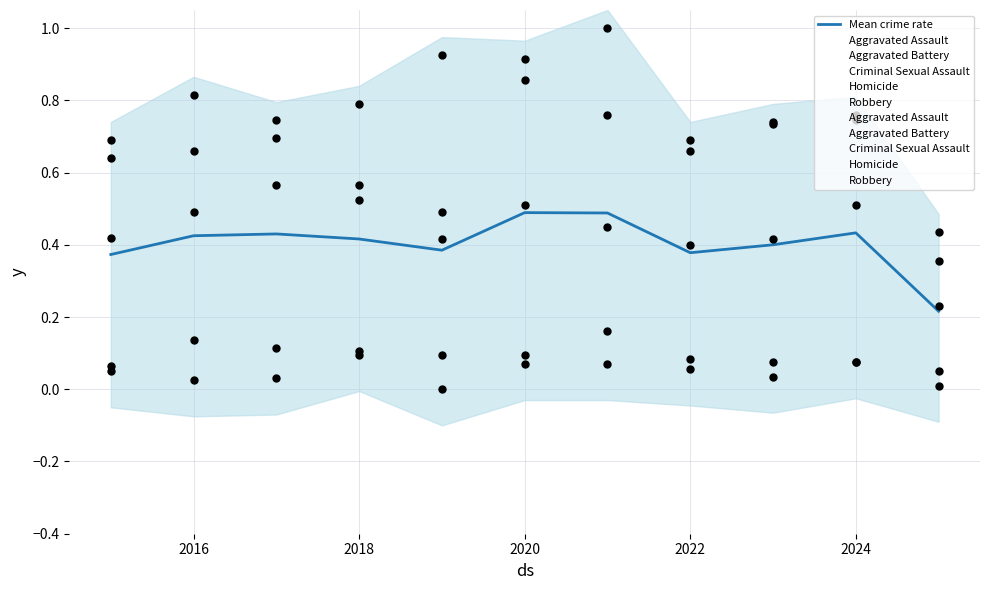

Which series contains the lowest Y value?

Homicide